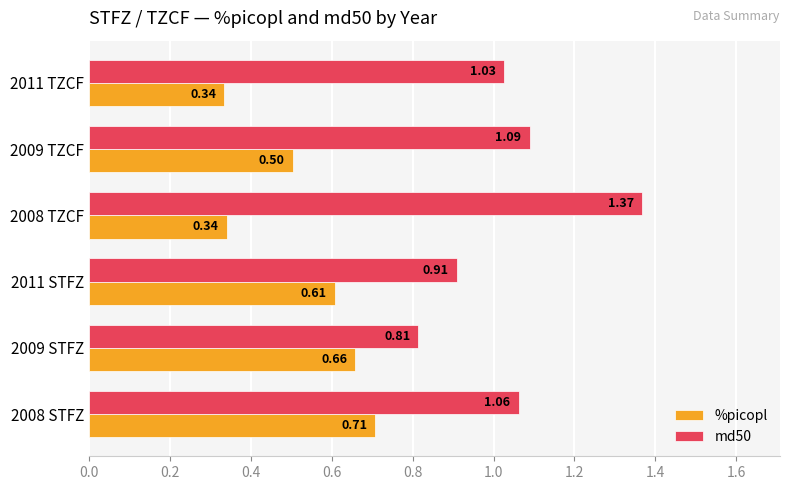

At which category is the sum across all series the highest?

2008 STFZ